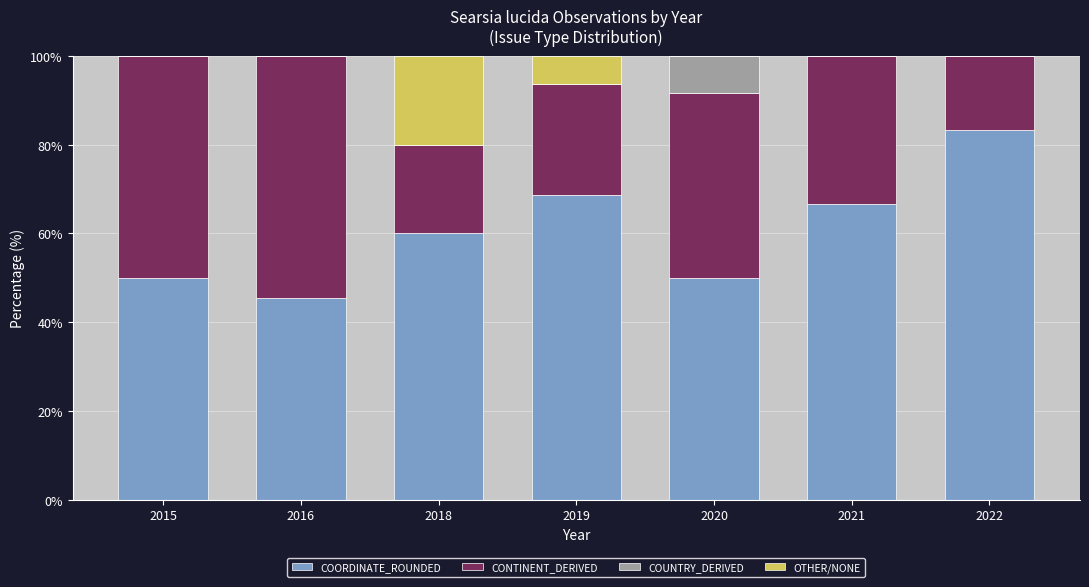

What is the total value across all series at 2016?

100.0